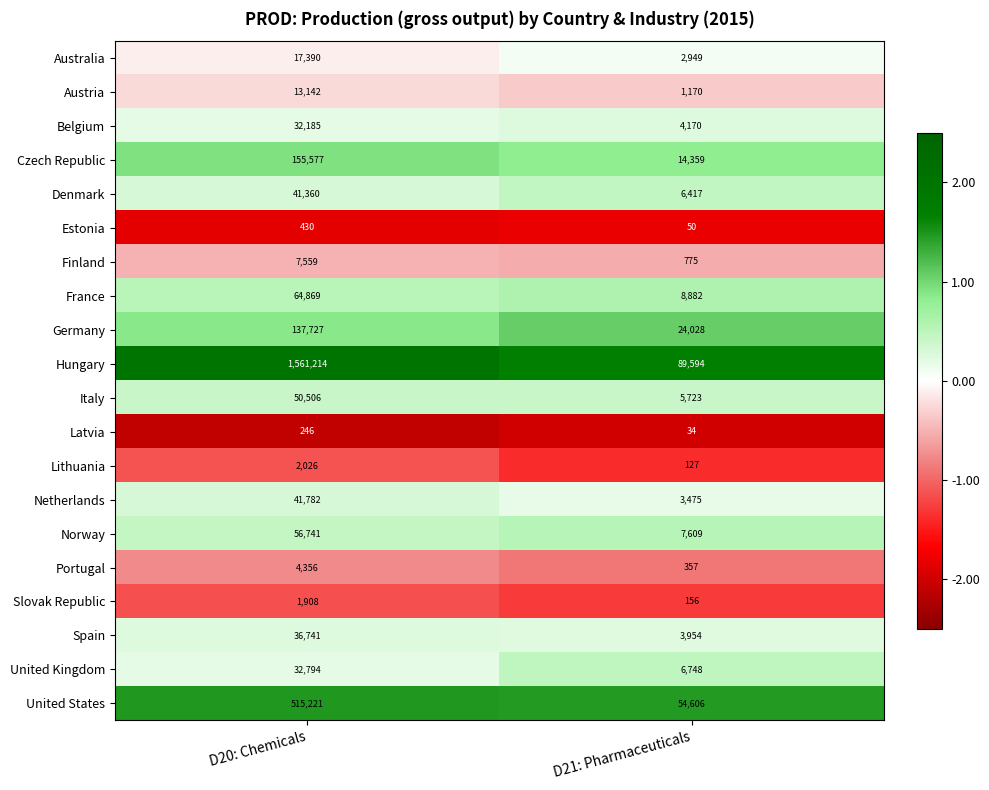

What is the lowest value of the Norway series?

7609